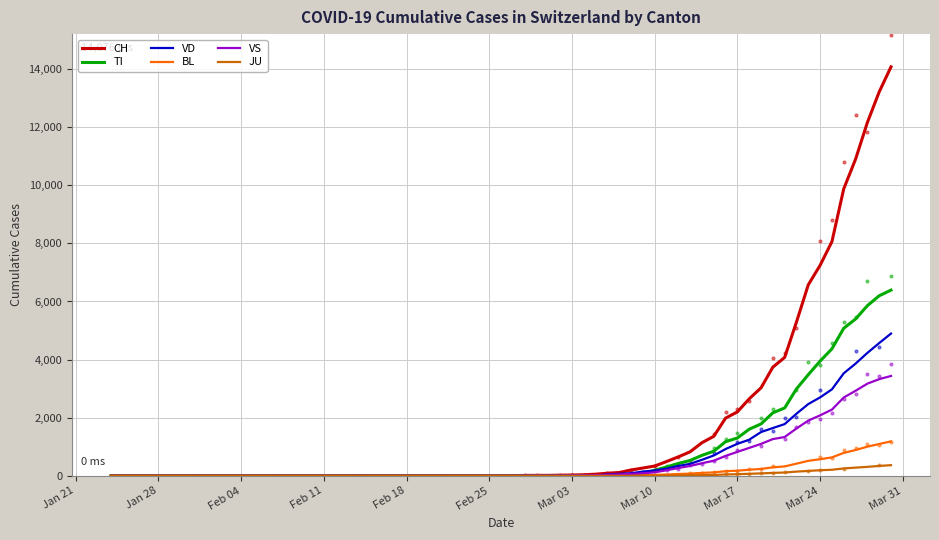

What are all the series names shown in the legend?

CH, TI, VD, BL, VS, JU